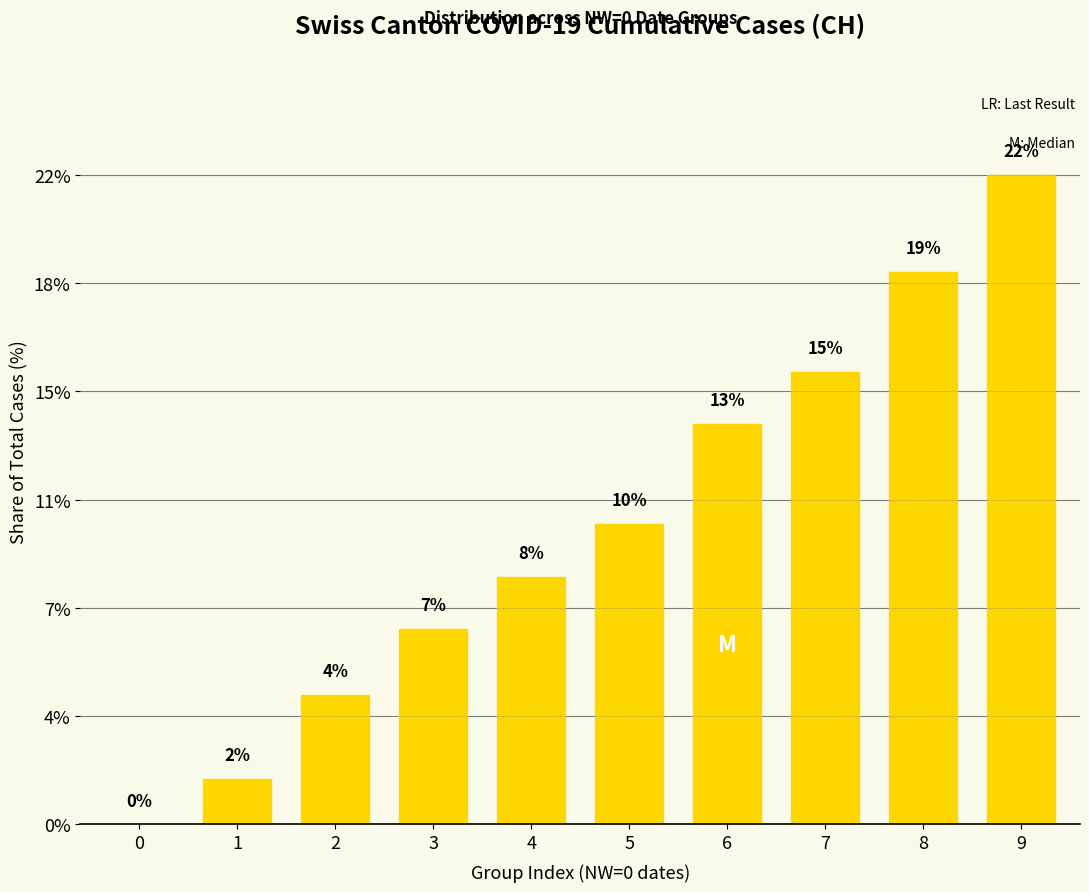

Rank the categories by value from lowest to highest.

0, 1, 2, 3, 4, 5, 6, 7, 8, 9